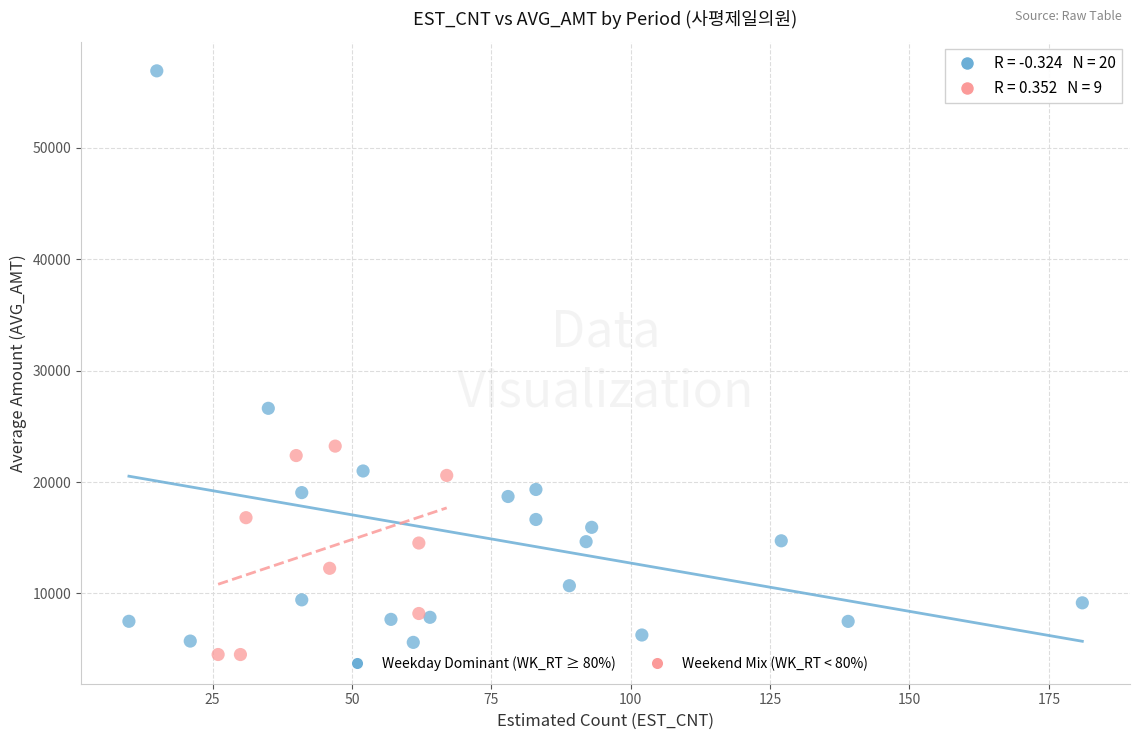

Which series reaches the minimum Y coordinate?

Weekend Mix (WK_RT < 80%)